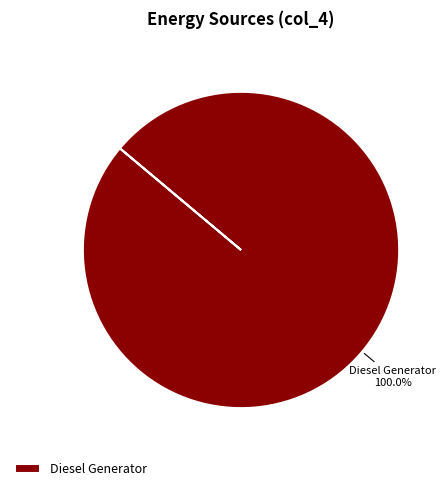

Rank the categories by value from lowest to highest.

Diesel Generator